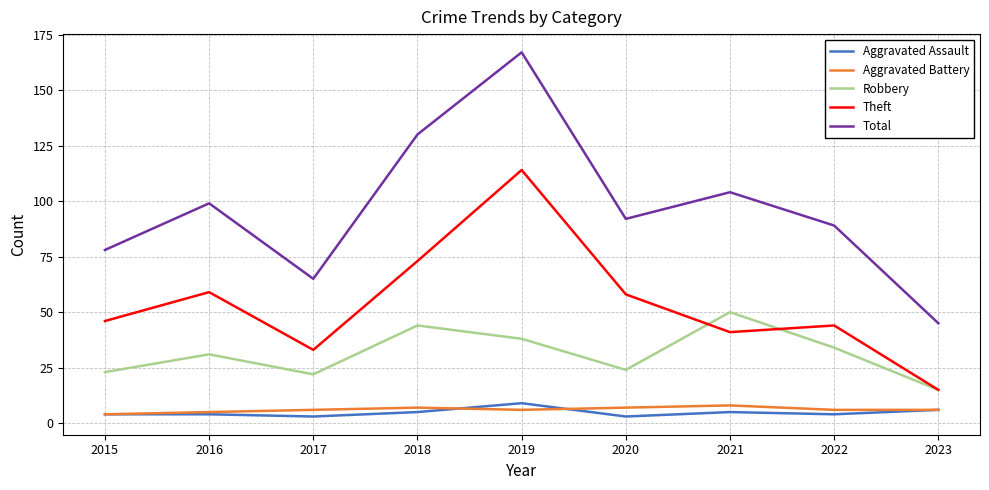

How many lines are shown in the chart?

5